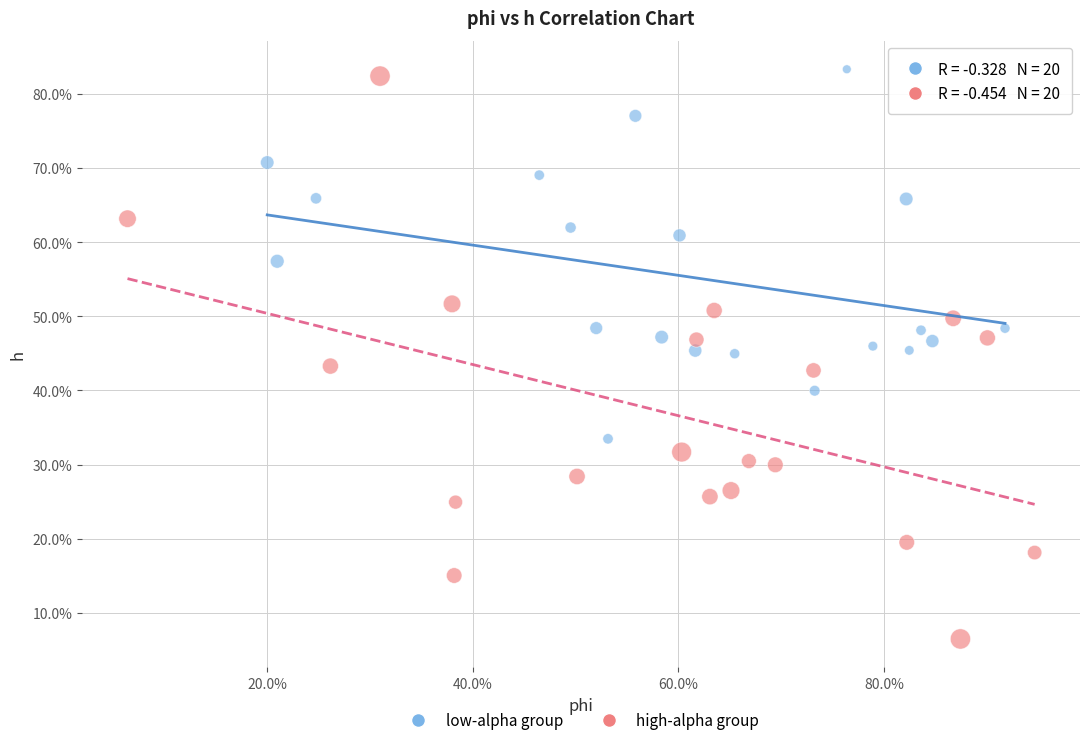

Which series has the largest Y range (max minus min)?

high-alpha group